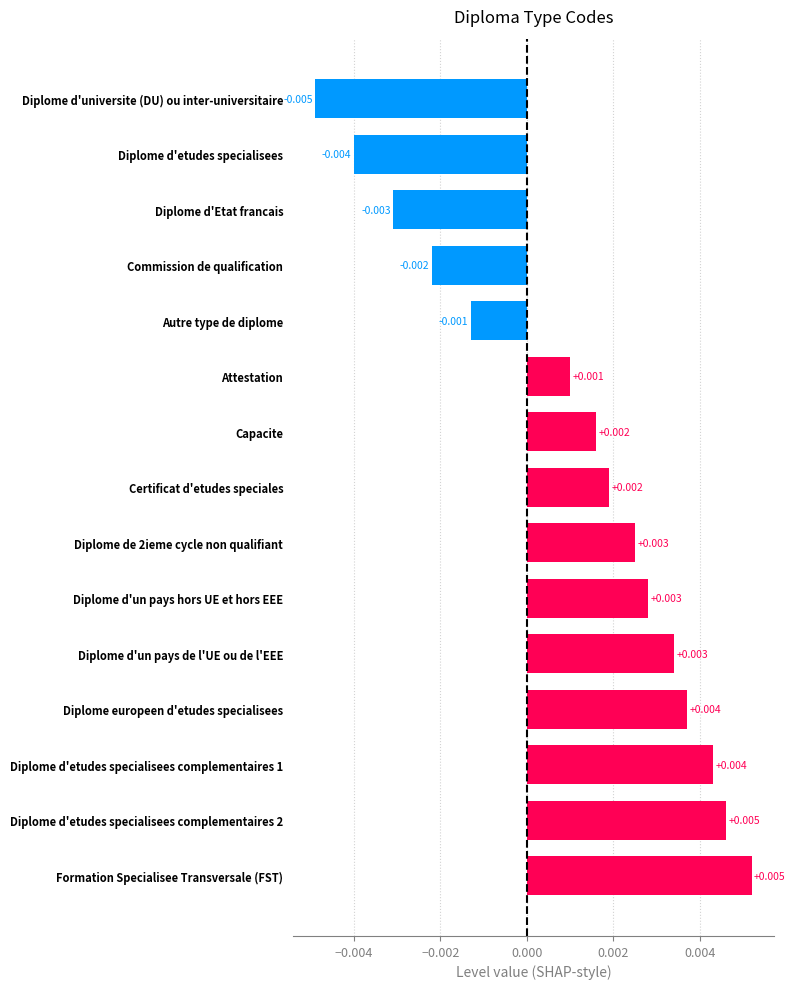

Which has a higher value, Diplome d'etudes specialisees complementaires 1 or Formation Specialisee Transversale (FST)?

Formation Specialisee Transversale (FST)